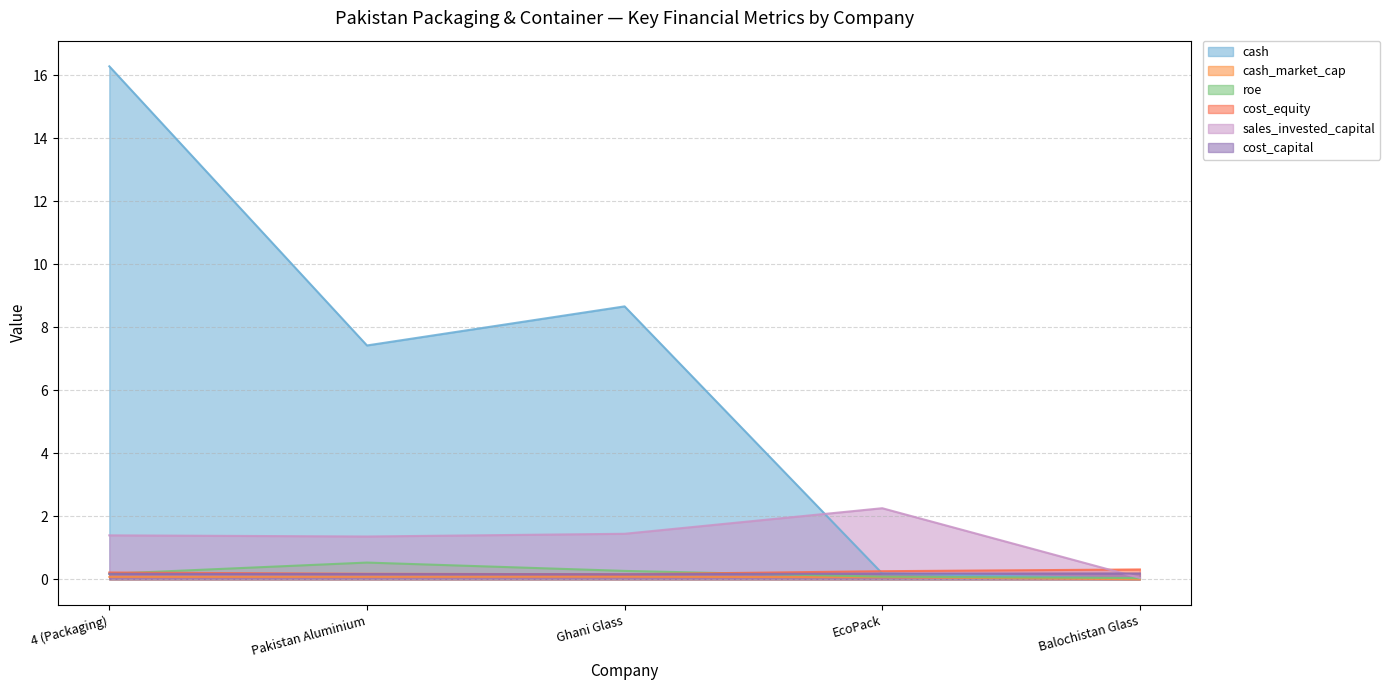

In cash_market_cap, how many points are higher than both neighbors (excluding endpoints)?

1